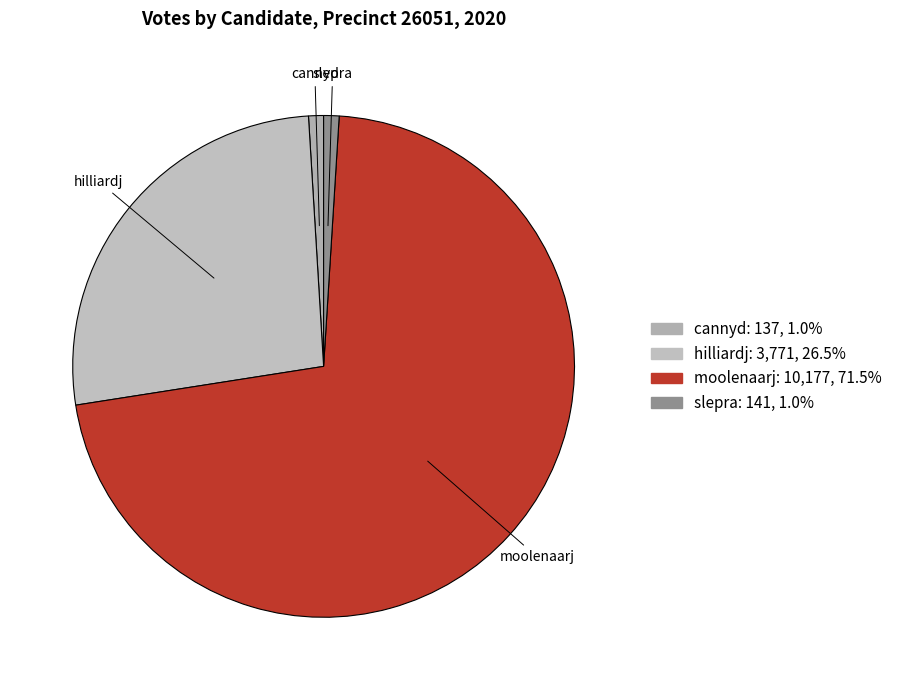

Which slice is the largest?

moolenaarj